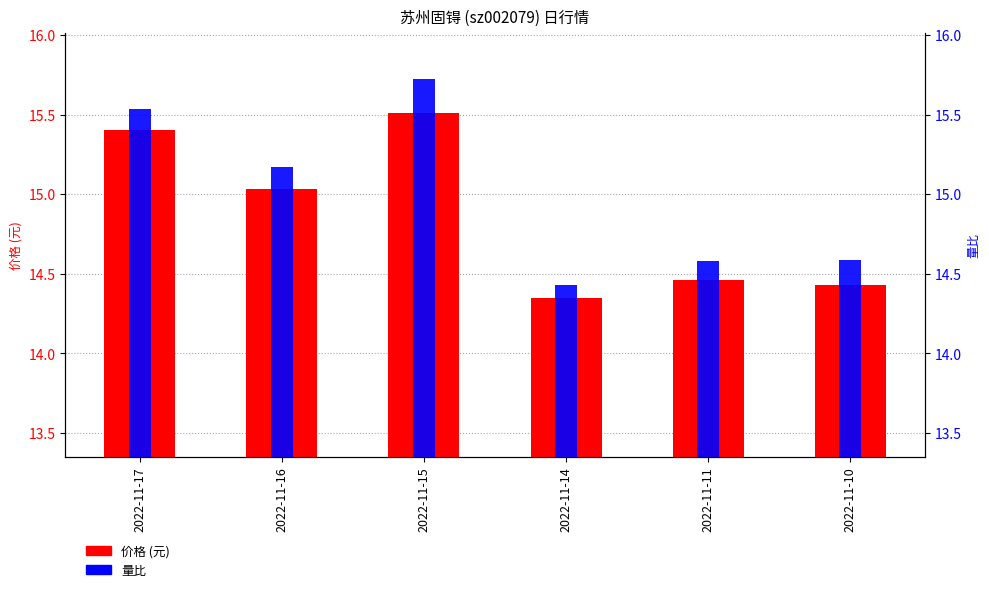

Which has a higher value, 2022-11-16 or 2022-11-15?

2022-11-15